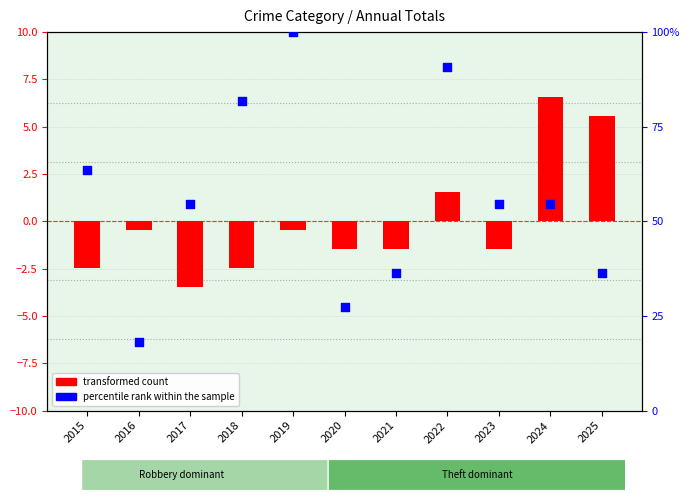

Is the value of transformed count at 2019 greater than the value of percentile rank within the sample at 2023?

No